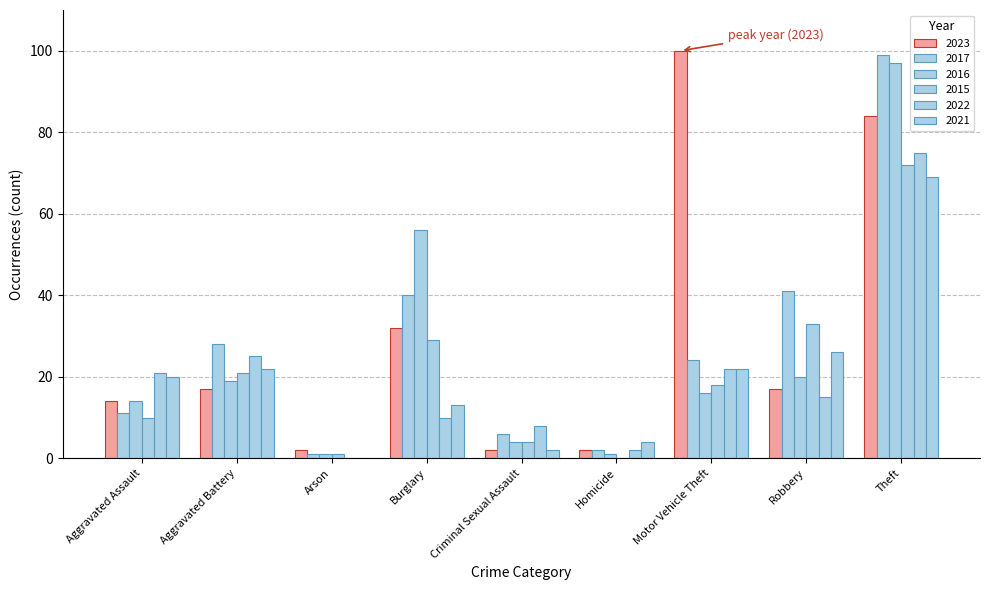

How many distinct data groups are displayed?

6